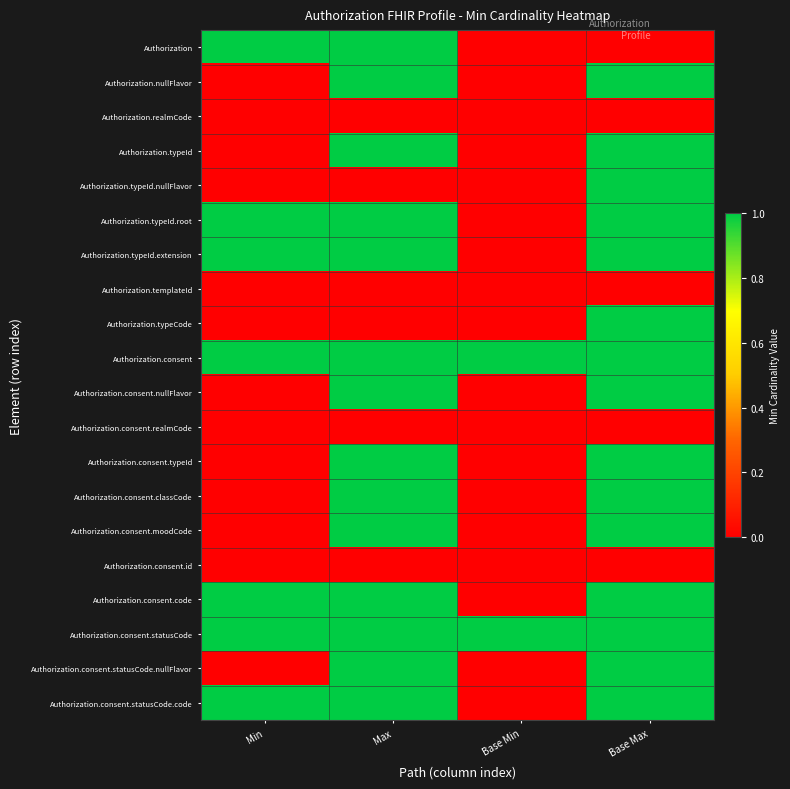

Reading left to right, list all the values displayed in this chart.

Authorization: Min=1	Max=1	Base Min=0	Base Max=0
Authorization.nullFlavor: Min=0	Max=1	Base Min=0	Base Max=1
Authorization.realmCode: Min=0	Max=0	Base Min=0	Base Max=0
Authorization.typeId: Min=0	Max=1	Base Min=0	Base Max=1
Authorization.typeId.nullFlavor: Min=0	Max=0	Base Min=0	Base Max=1
Authorization.typeId.root: Min=1	Max=1	Base Min=0	Base Max=1
Authorization.typeId.extension: Min=1	Max=1	Base Min=0	Base Max=1
Authorization.templateId: Min=0	Max=0	Base Min=0	Base Max=0
Authorization.typeCode: Min=0	Max=0	Base Min=0	Base Max=1
Authorization.consent: Min=1	Max=1	Base Min=1	Base Max=1
Authorization.consent.nullFlavor: Min=0	Max=1	Base Min=0	Base Max=1
Authorization.consent.realmCode: Min=0	Max=0	Base Min=0	Base Max=0
Authorization.consent.typeId: Min=0	Max=1	Base Min=0	Base Max=1
Authorization.consent.classCode: Min=0	Max=1	Base Min=0	Base Max=1
Authorization.consent.moodCode: Min=0	Max=1	Base Min=0	Base Max=1
Authorization.consent.id: Min=0	Max=0	Base Min=0	Base Max=0
Authorization.consent.code: Min=1	Max=1	Base Min=0	Base Max=1
Authorization.consent.statusCode: Min=1	Max=1	Base Min=1	Base Max=1
Authorization.consent.statusCode.nullFlavor: Min=0	Max=1	Base Min=0	Base Max=1
Authorization.consent.statusCode.code: Min=1	Max=1	Base Min=0	Base Max=1